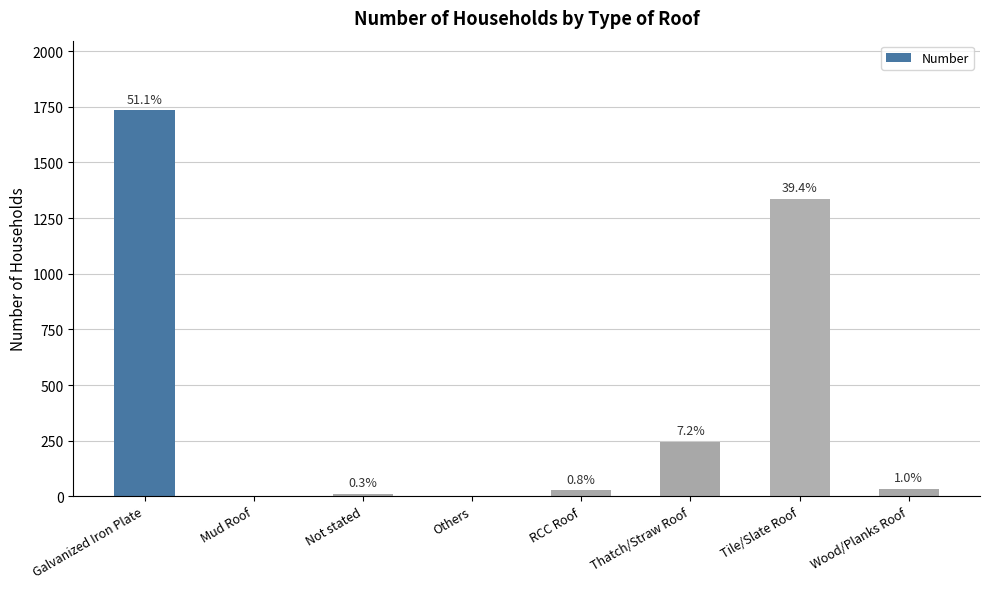

Are the bars horizontal?

No